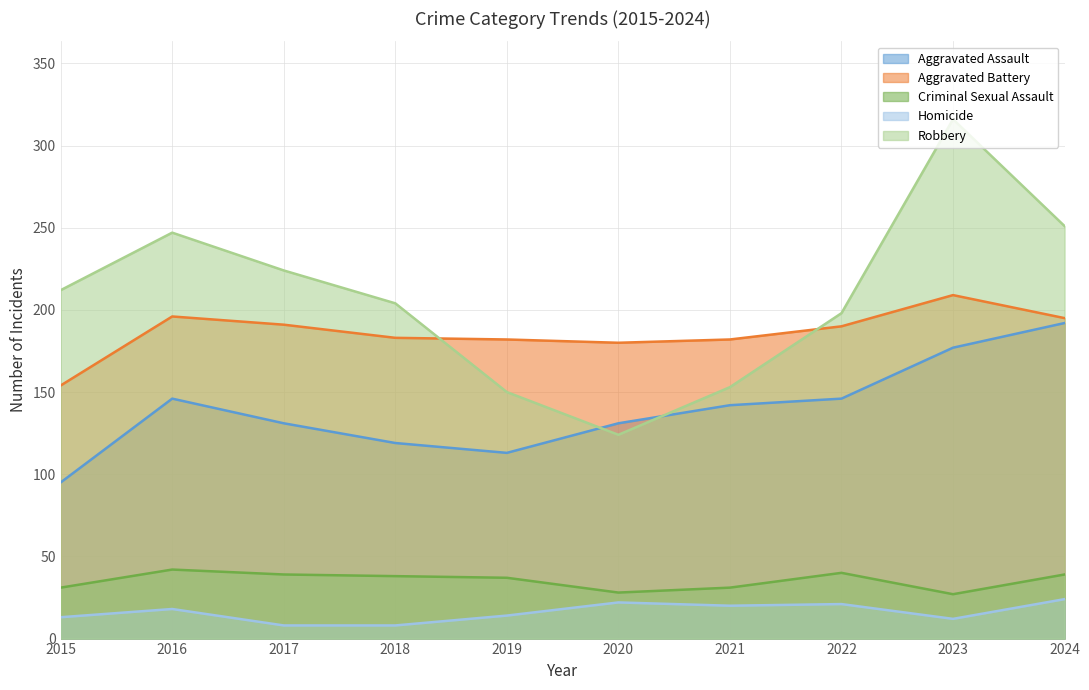

How many data points does each series have?

10